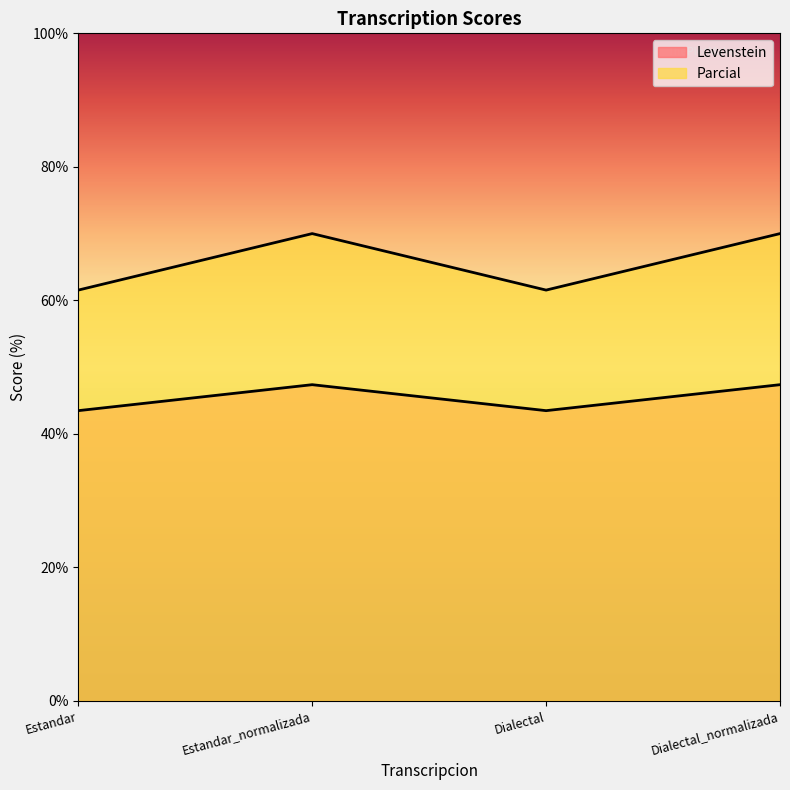

What is the label of the 4th point from the right?

Estandar